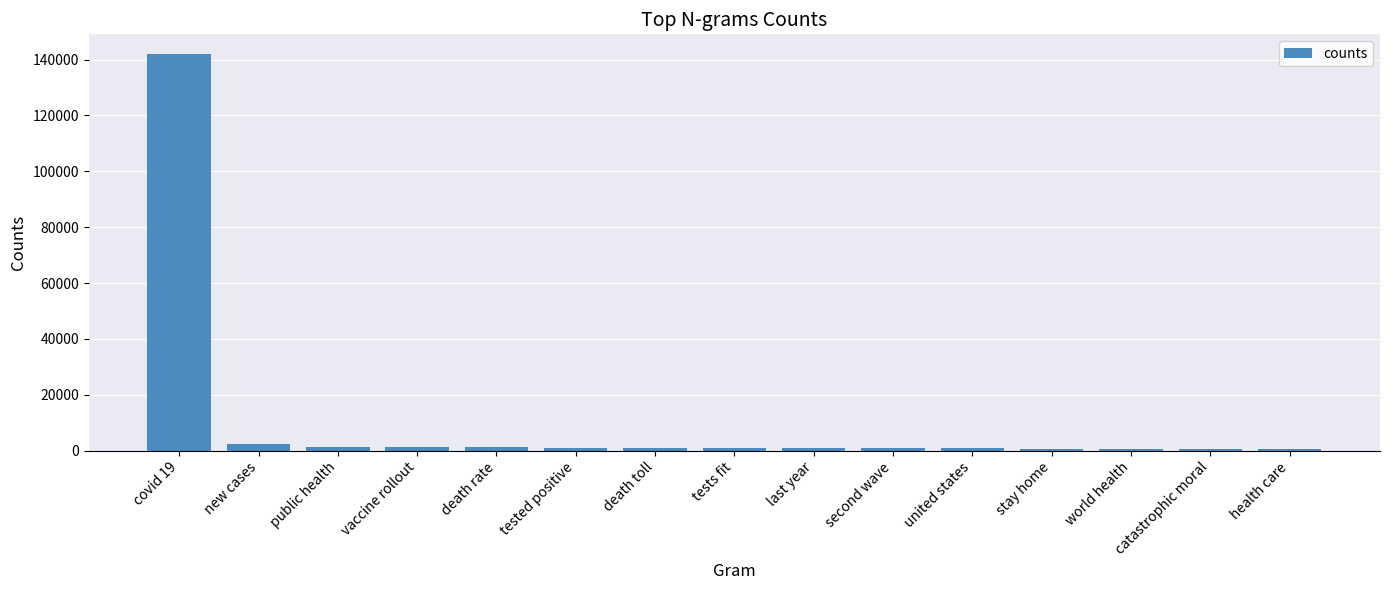

What is the smallest value displayed?

666